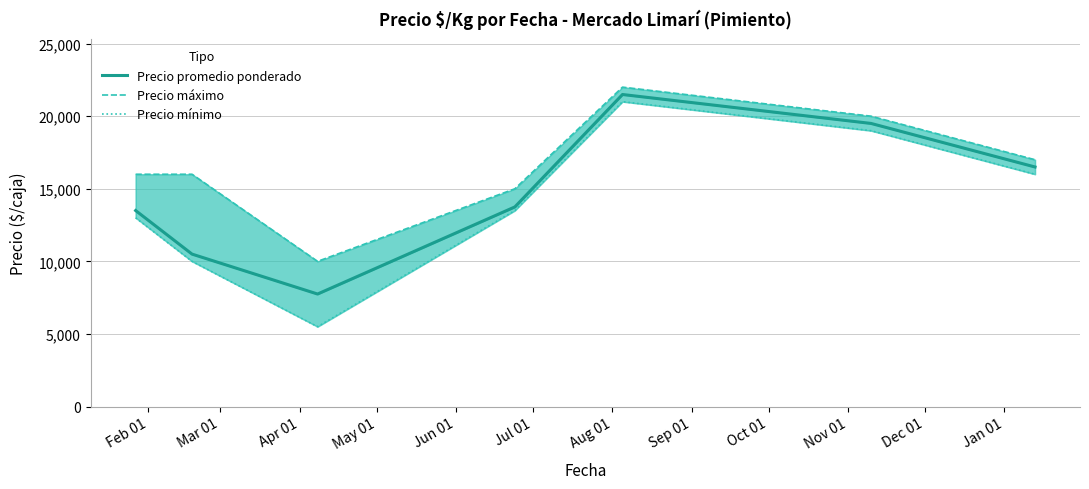

What is the label of the 1st point from the left?

Feb 01